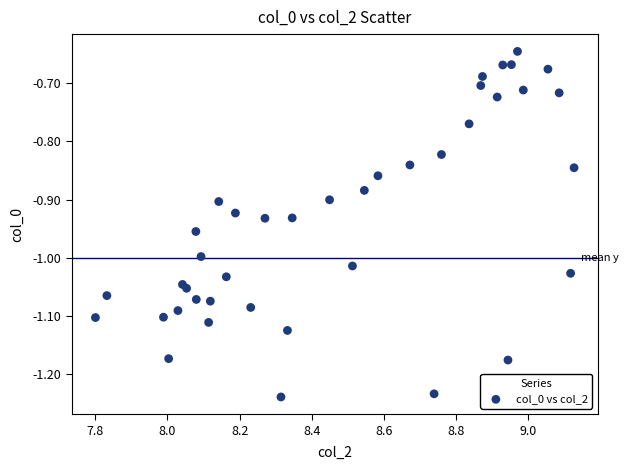

What is the range of X values (max minus min)?

1.3